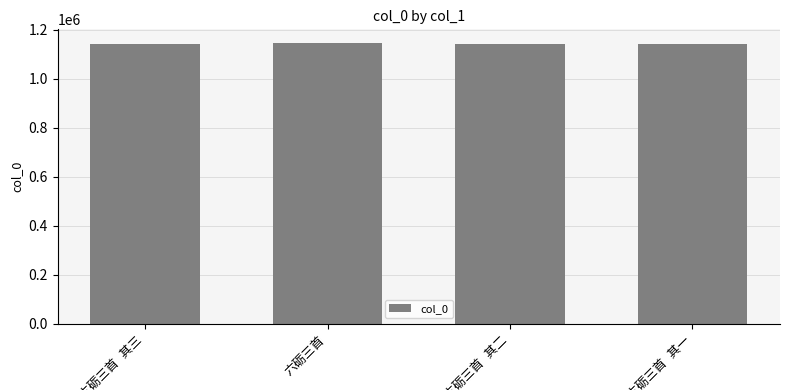

What is the sum of all values?

4574549